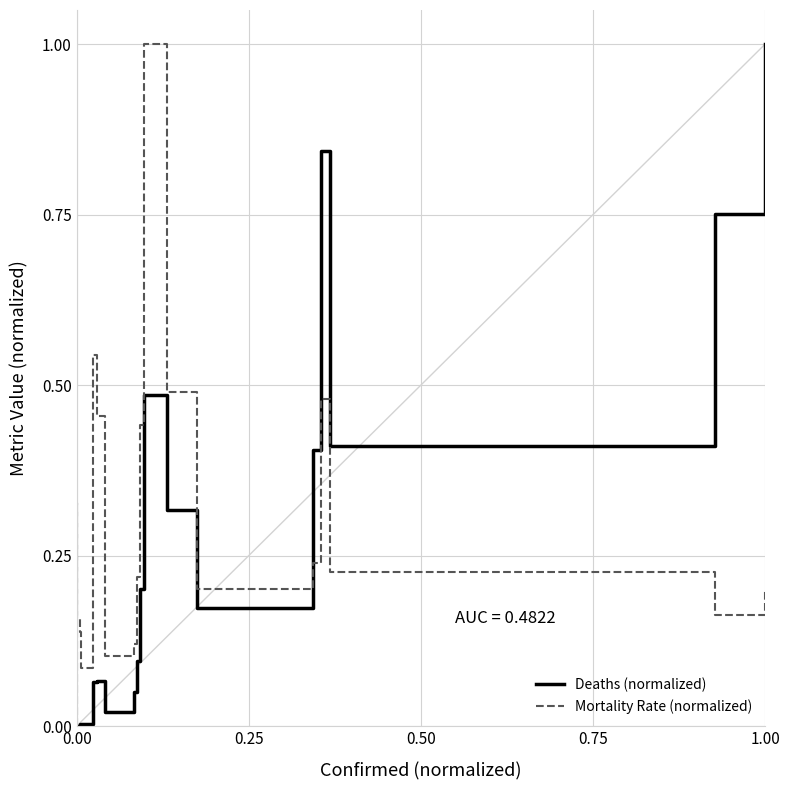

What are all the series names shown in the legend?

Deaths (normalized), Mortality Rate (normalized)